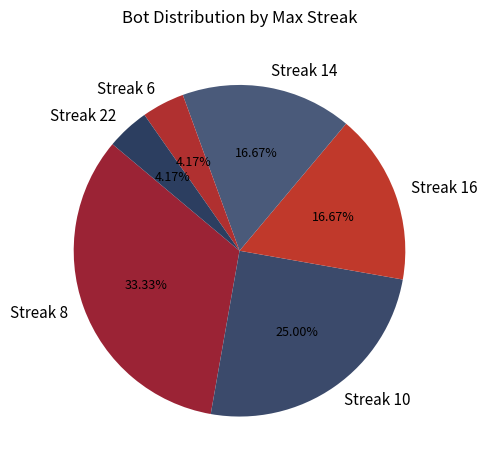

How many segments does this pie chart have?

6